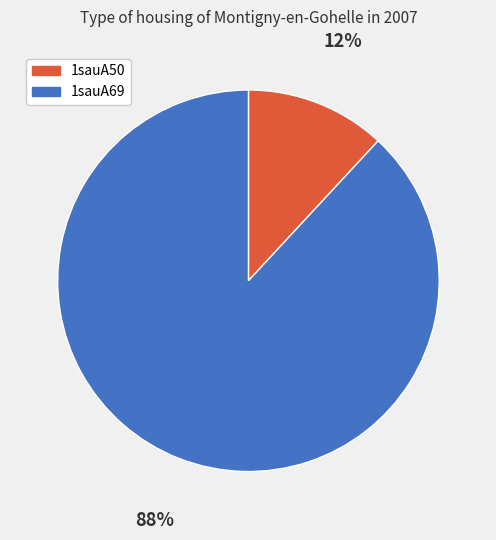

Which category has the smallest portion of the pie?

1sauA50